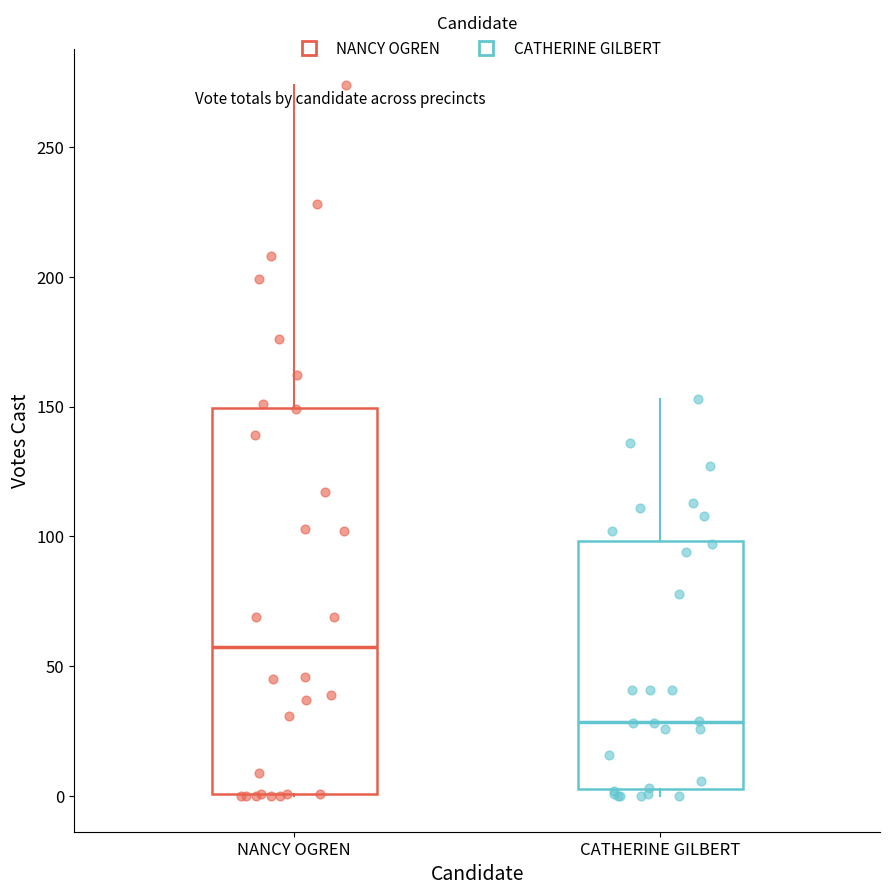

Reading left to right, transcribe this box plot: for each box, give where its median line is, the range the box spans, and where its two whiskers end, as read against the y-axis. The values are not printed on the chart, so give them approximately, as read against the axis.

NANCY OGREN: median 60, box 0 to 150, whiskers 0 to 275
CATHERINE GILBERT: median 30, box 5 to 100, whiskers 0 to 155